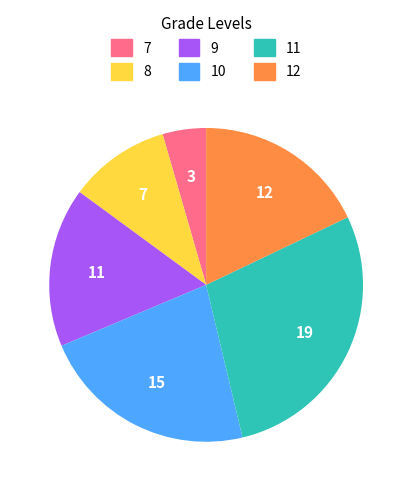

Does any single category account for the majority?

No